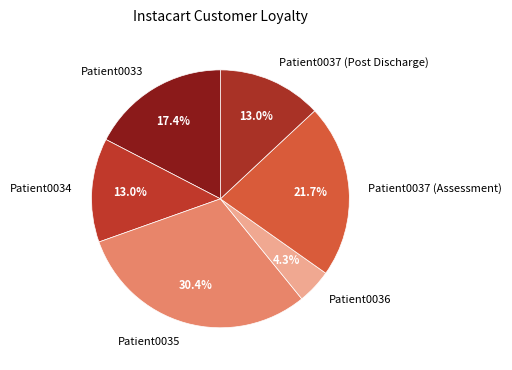

Which category has the biggest portion of the pie?

Patient0035